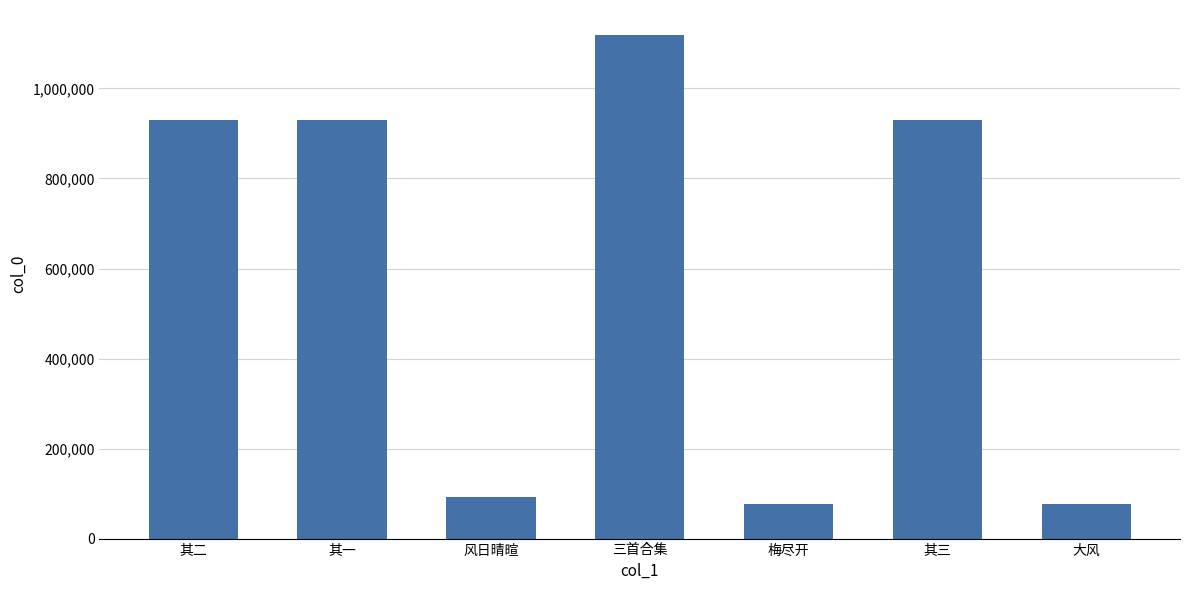

What is the minimum value shown in the chart?

76145